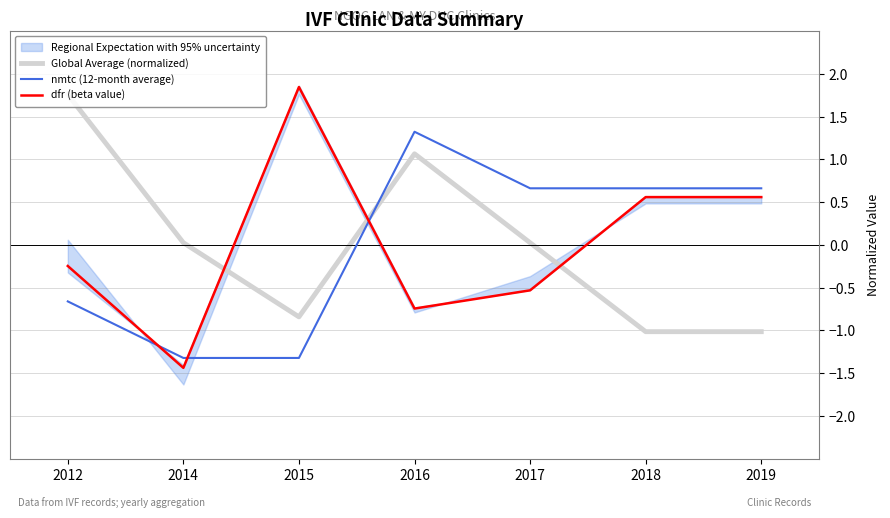

Between 2017 and 2016, which is larger?

2016